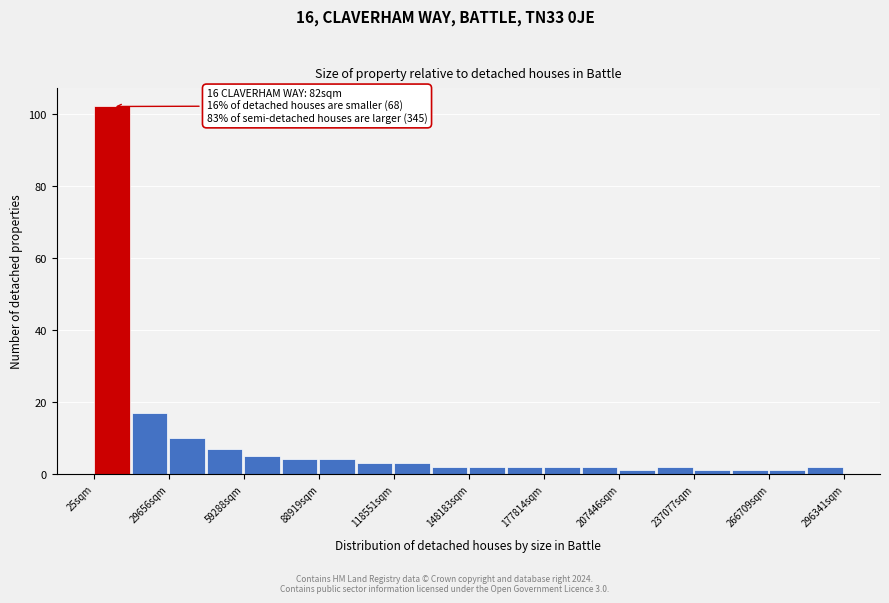

Around what value on the x-axis is the tallest bar? Give the approximate position of its centre, as read against the axis.

5000